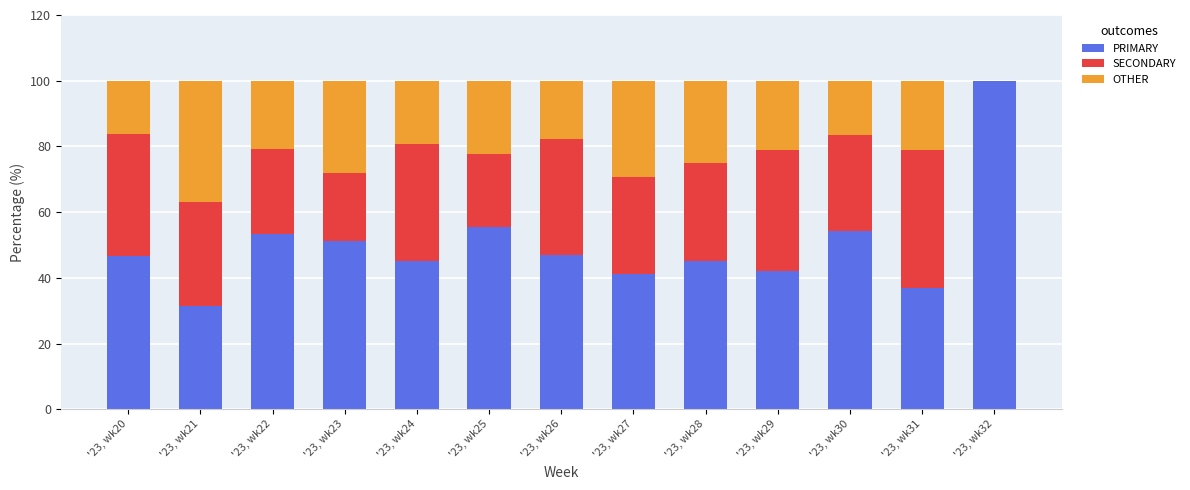

What is the highest value of the PRIMARY series?

100.0